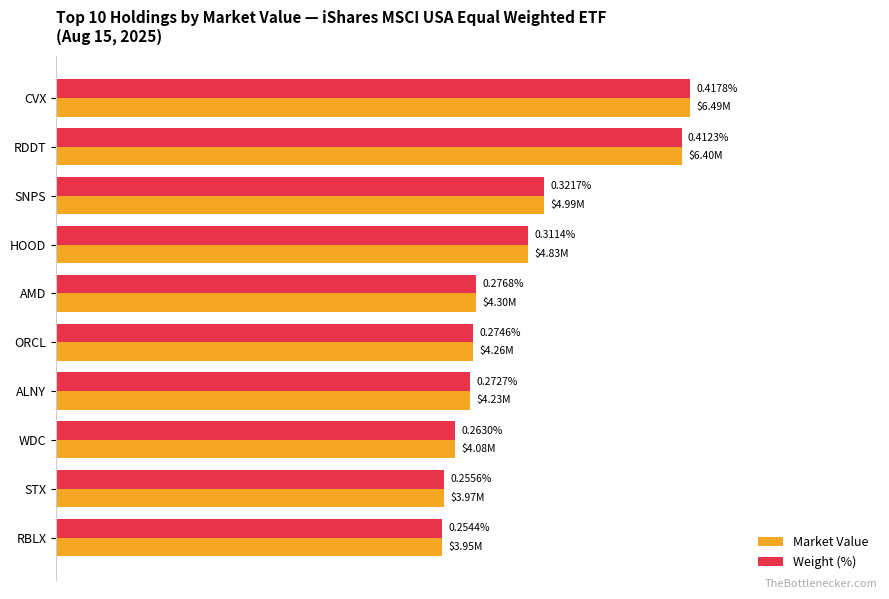

What is the value of the Market Value bar at the 4th from the left?

4833957.8